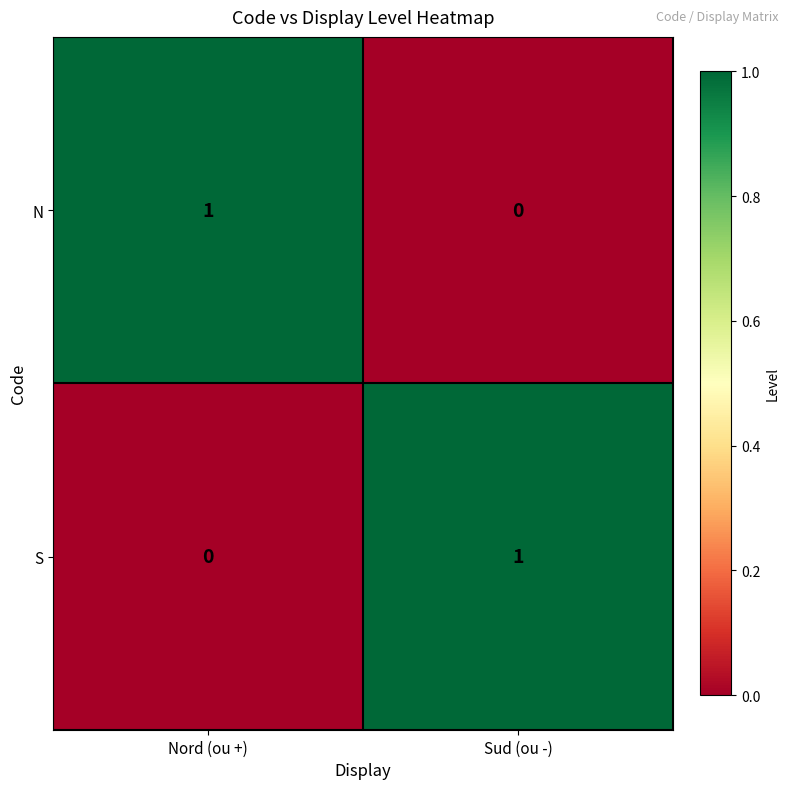

Where is S nearest to the value 0?

Nord (ou +)